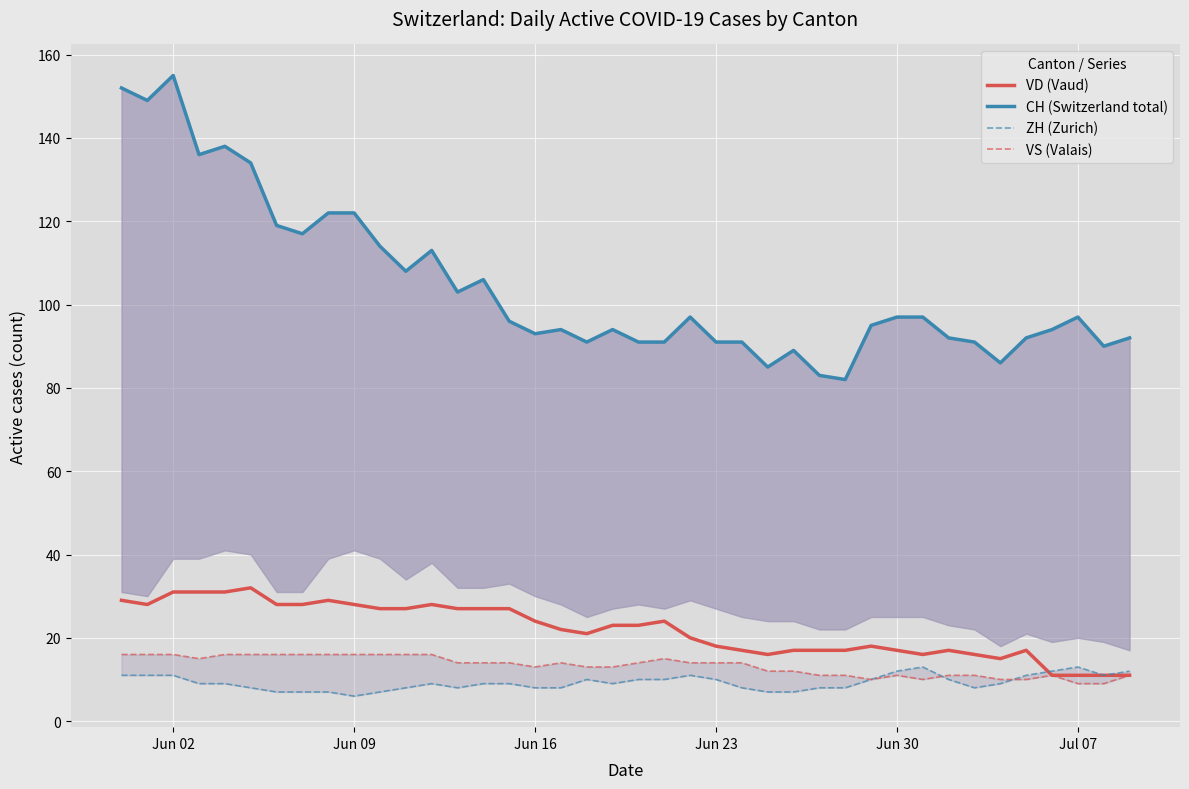

The value of VD (Vaud) at Jun 30 is 27. True or false?

False